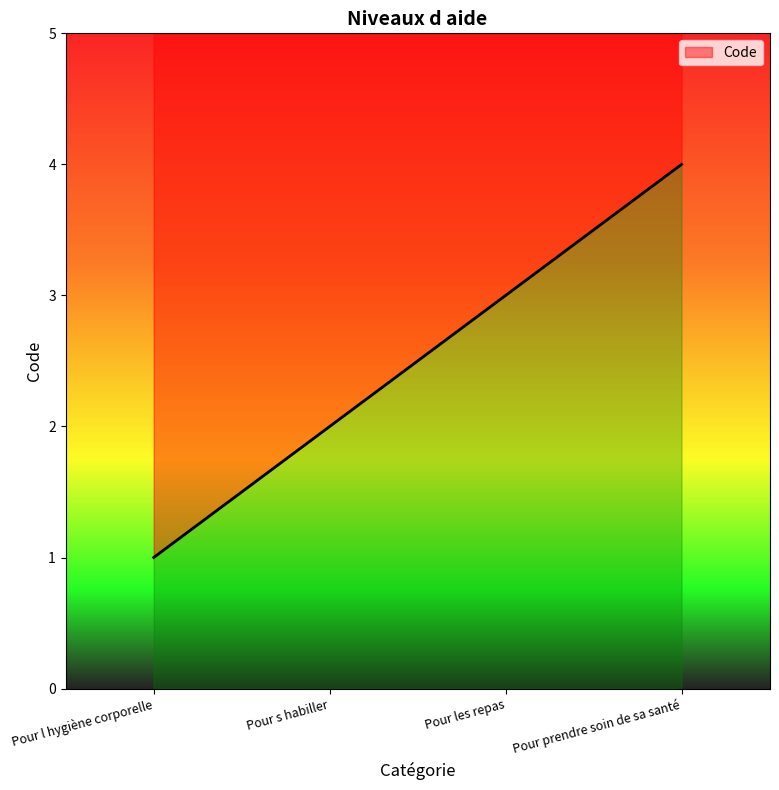

Which has a higher value, Pour prendre soin de sa santé or Pour l hygiène corporelle?

Pour prendre soin de sa santé